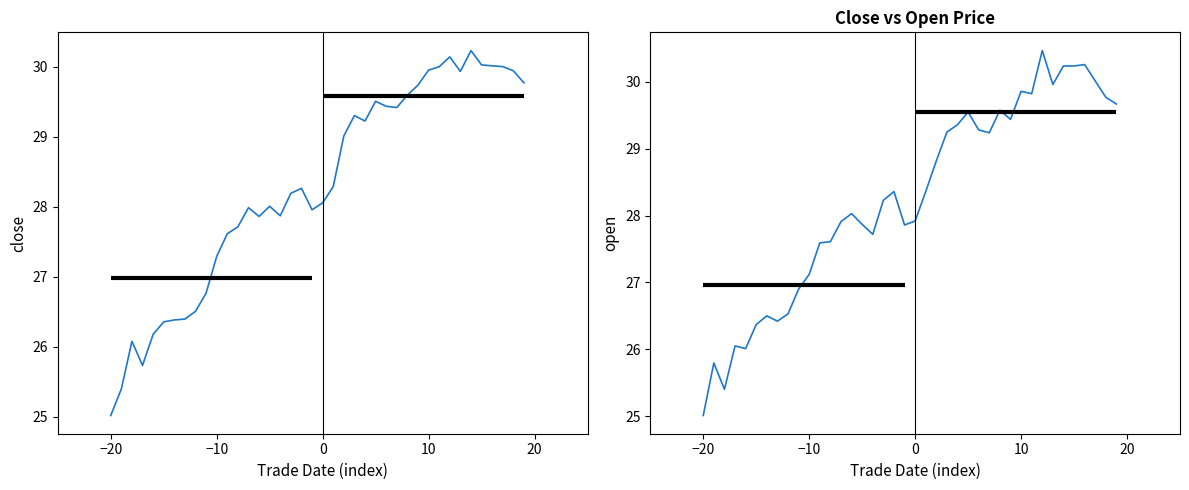

What is the maximum value for close?

30.2